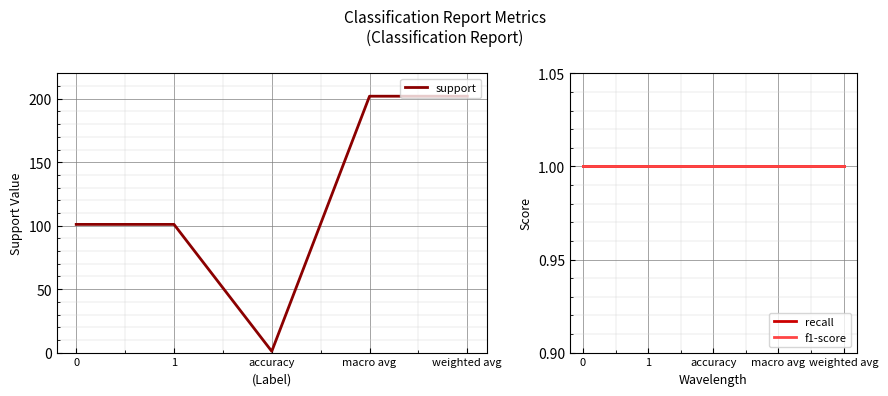

True or false: recall has a value of 2 at 0.

False